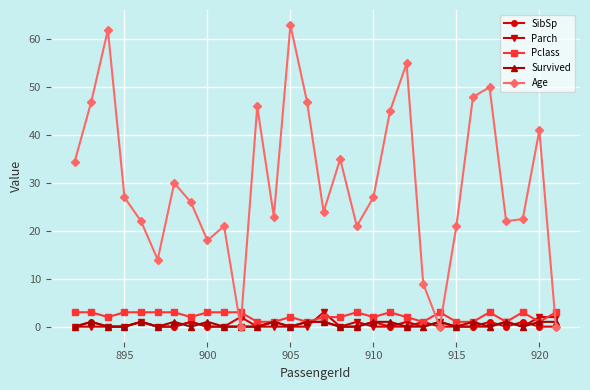

Which series has the largest range (max minus min)?

Age